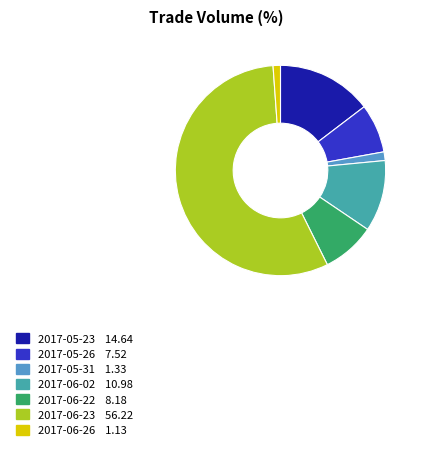

Rank the categories by value from lowest to highest.

0 (2017-06-26), -1 (2017-05-31), 0 (2017-05-26), 1 (2017-06-22), 0 (2017-06-02), -1 (2017-05-23), 0 (2017-06-23)